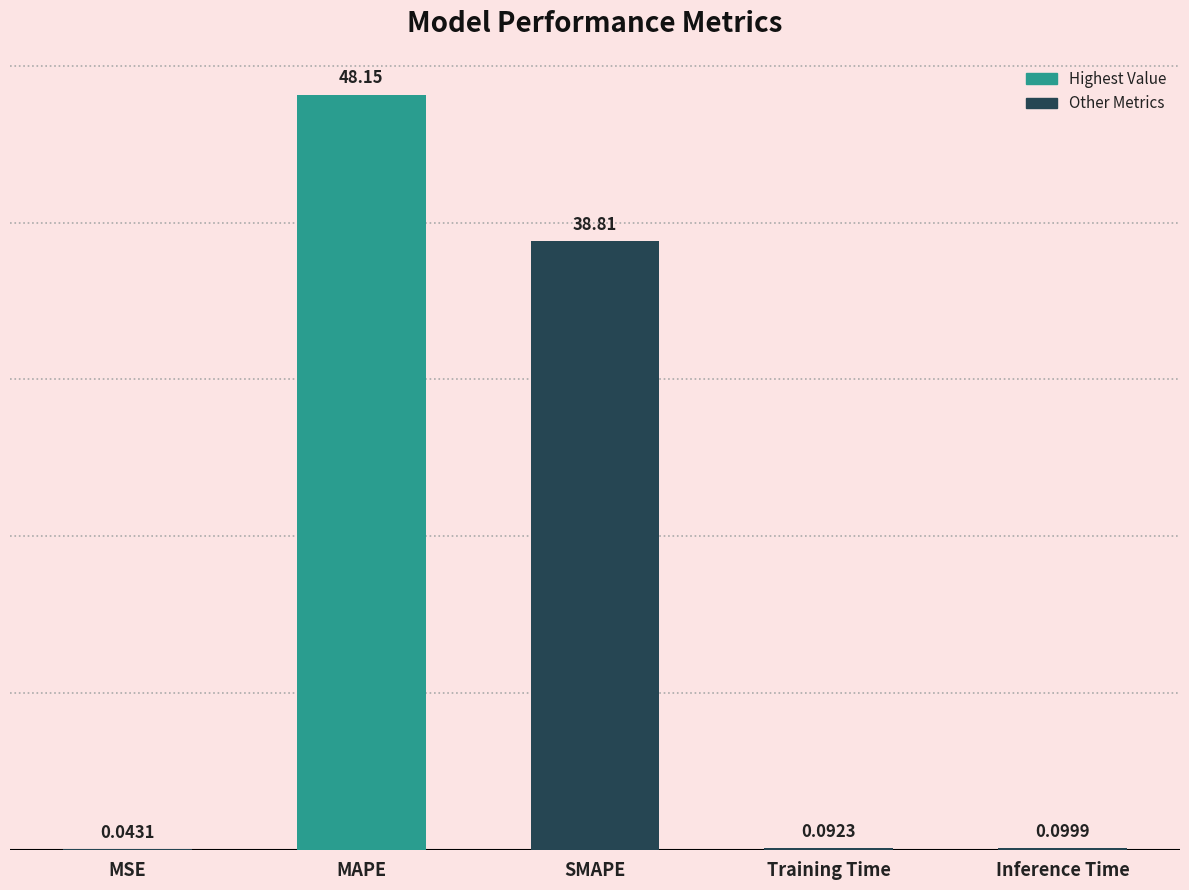

How many series are shown in this chart?

1